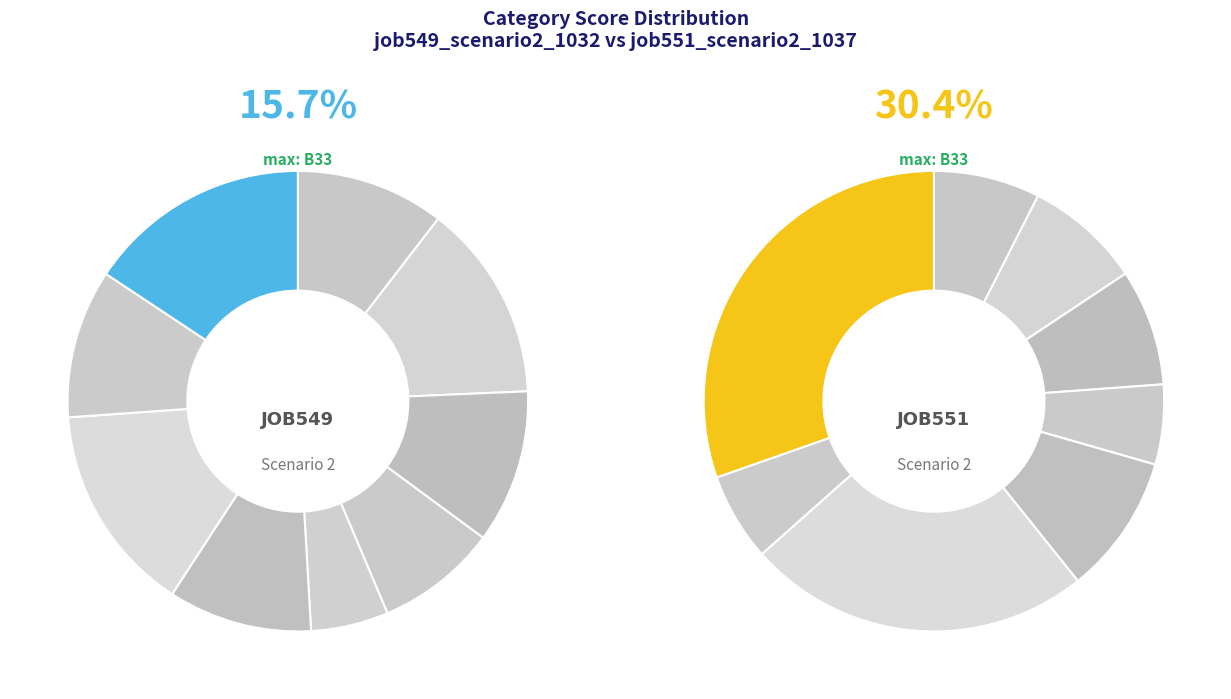

How many slices are in this pie chart?

9